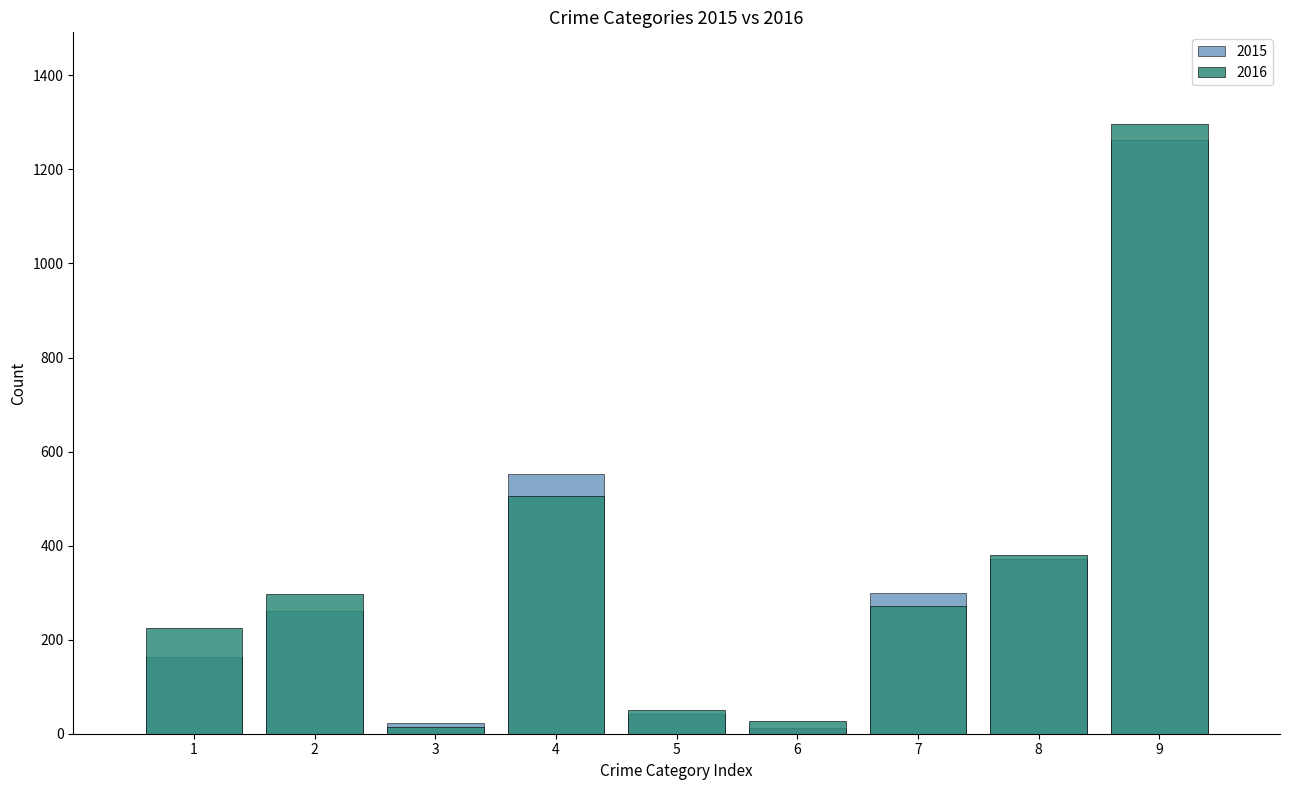

True or false: 2016 has a value of 28 at 6.

True